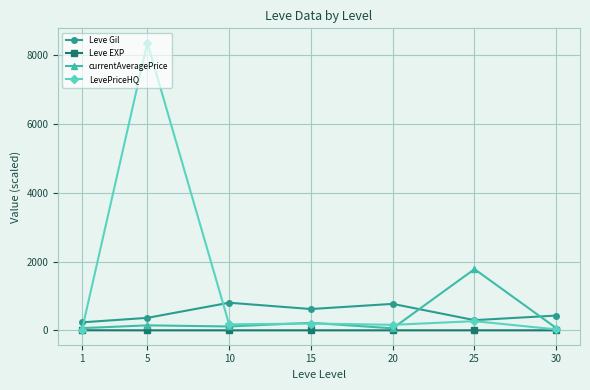

At which category is the sum across all series the highest?

5